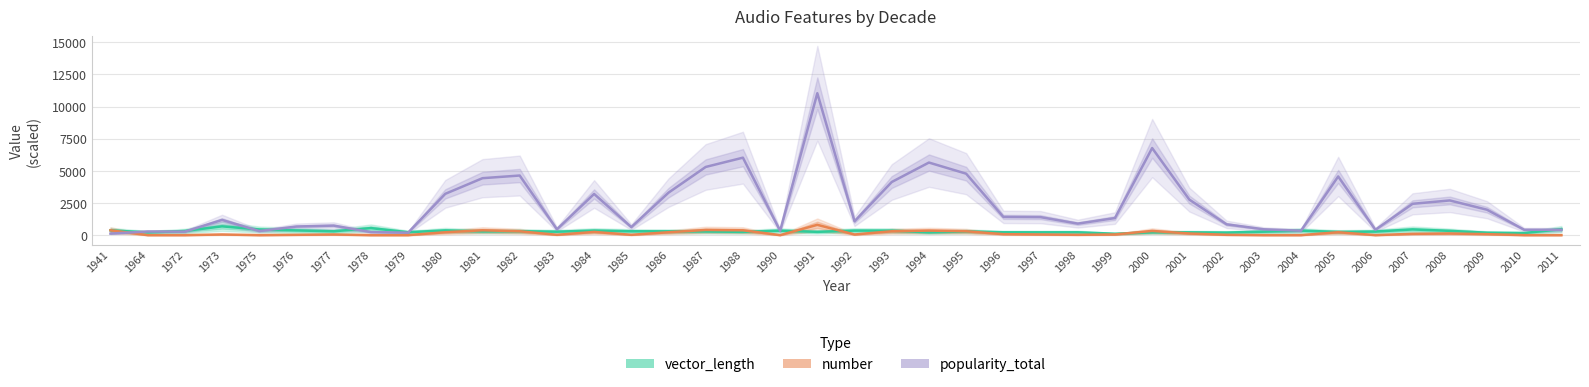

Reading left to right, extract all data points from this chart.

vector_length: 1941=395.7	1964=234.3	1972=348.2	1973=706.7	1975=464.1	1976=391.4	1977=322.1	1978=570.7	1979=250.4	1980=392.4	1981=313.2	1982=330.2	1983=292.2	1984=378.6	1985=326.1	1986=319.1	1987=308.9	1988=278.5	1990=372.6	1991=280.1	1992=376.5	1993=372.6	1994=241.5	1995=313.6	1996=245.6	1997=242.8	1998=245.5	1999=131.6	2000=242.9	2001=242.0	2002=222.6	2003=293.1	2004=374.0	2005=274.2	2006=303.0	2007=467.8	2008=356.7	2009=213.7	2010=186.4	2011=489.5
number: 1941=400.0	1964=25.0	1972=25.0	1973=75.0	1975=25.0	1976=50.0	1977=75.0	1978=25.0	1979=25.0	1980=250.0	1981=400.0	1982=325.0	1983=50.0	1984=275.0	1985=50.0	1986=250.0	1987=425.0	1988=400.0	1990=25.0	1991=825.0	1992=75.0	1993=325.0	1994=375.0	1995=325.0	1996=100.0	1997=75.0	1998=50.0	1999=75.0	2000=350.0	2001=150.0	2002=50.0	2003=25.0	2004=25.0	2005=250.0	2006=25.0	2007=125.0	2008=150.0	2009=100.0	2010=25.0	2011=25.0
popularity_total: 1941=144.0	1964=306.0	1972=297.0	1973=1206.0	1975=342.0	1976=693.0	1977=765.0	1978=261.0	1979=216.0	1980=3231.0	1981=4446.0	1982=4653.0	1983=477.0	1984=3222.0	1985=648.0	1986=3321.0	1987=5319.0	1988=6039.0	1990=360.0	1991=11043.0	1992=1098.0	1993=4149.0	1994=5661.0	1995=4797.0	1996=1440.0	1997=1422.0	1998=918.0	1999=1350.0	2000=6786.0	2001=2781.0	2002=864.0	2003=477.0	2004=369.0	2005=4581.0	2006=441.0	2007=2457.0	2008=2718.0	2009=1998.0	2010=441.0	2011=441.0